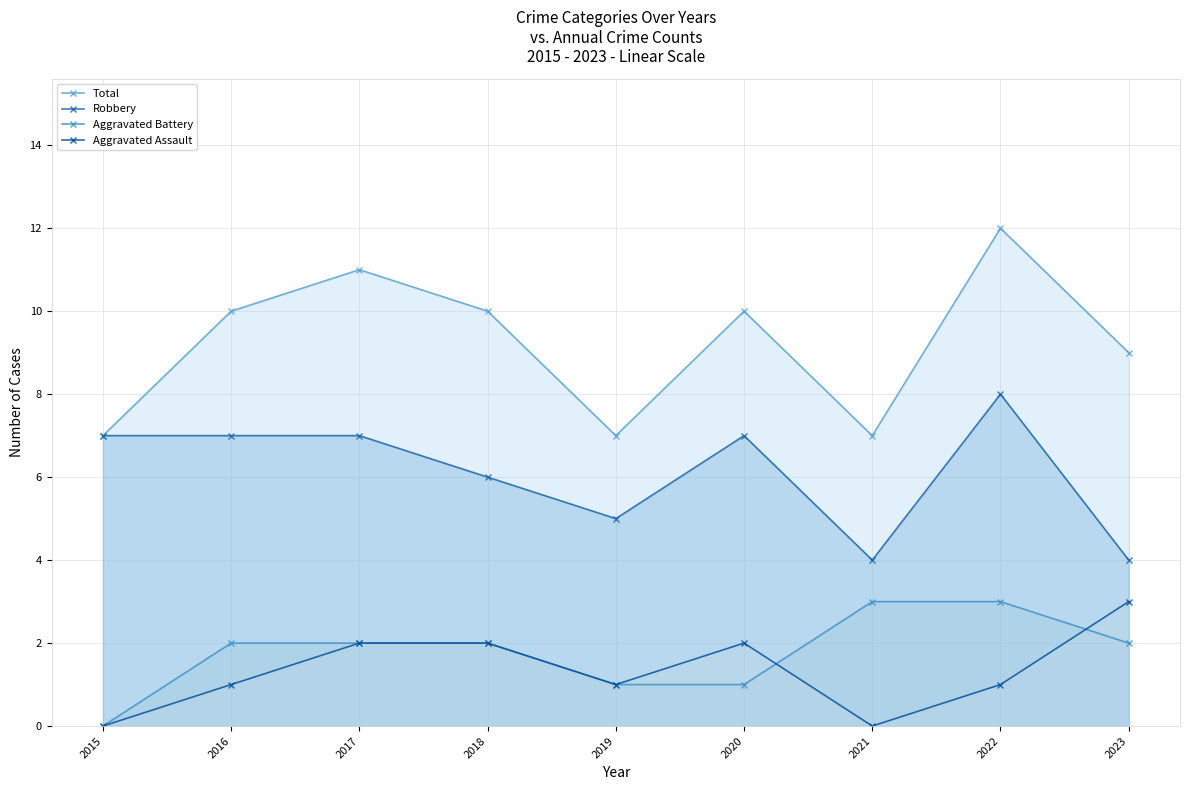

Which series changed the most between 2016 and 2018?

Robbery